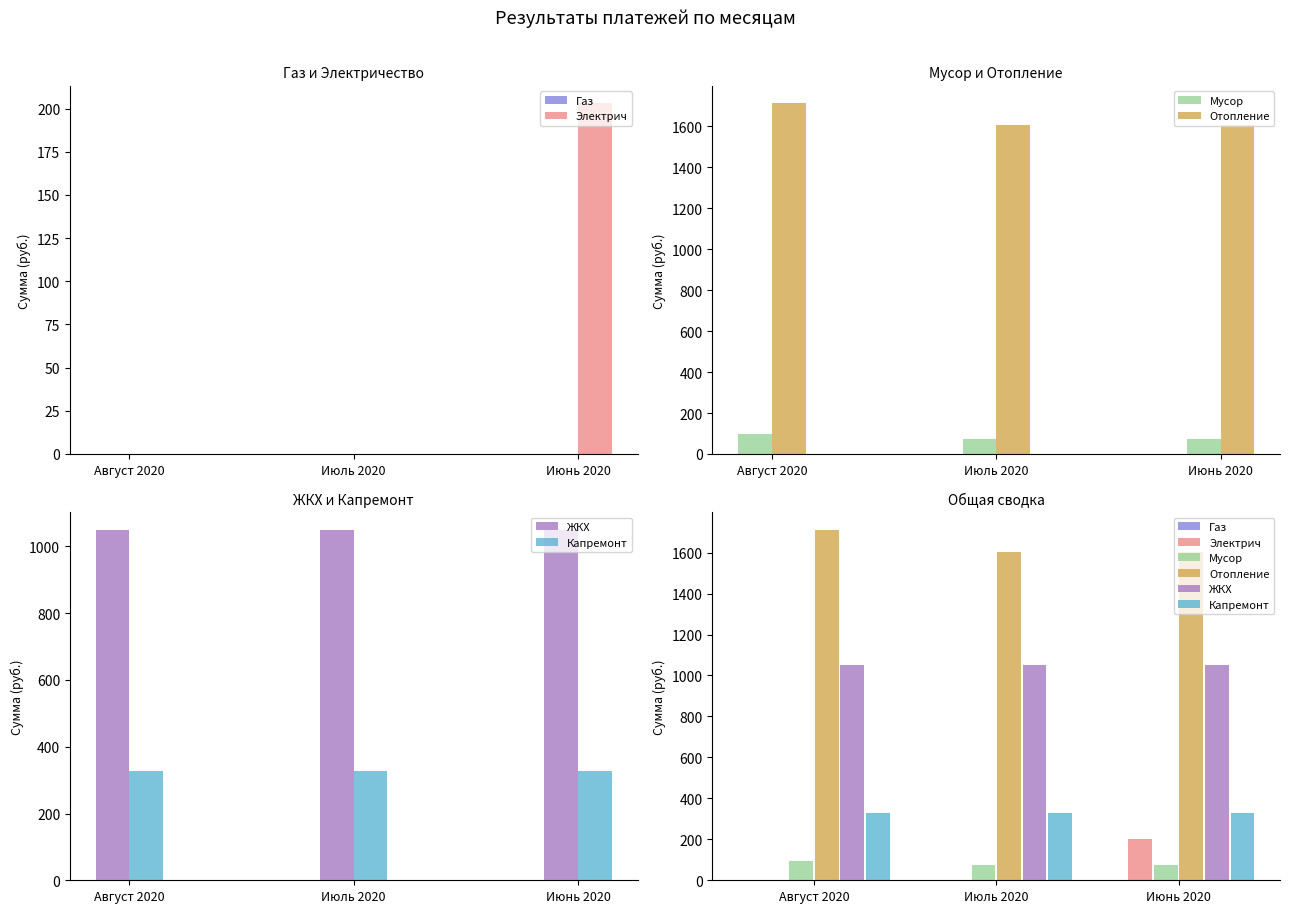

Which has a higher value, Июнь 2020 or Июль 2020?

Июнь 2020